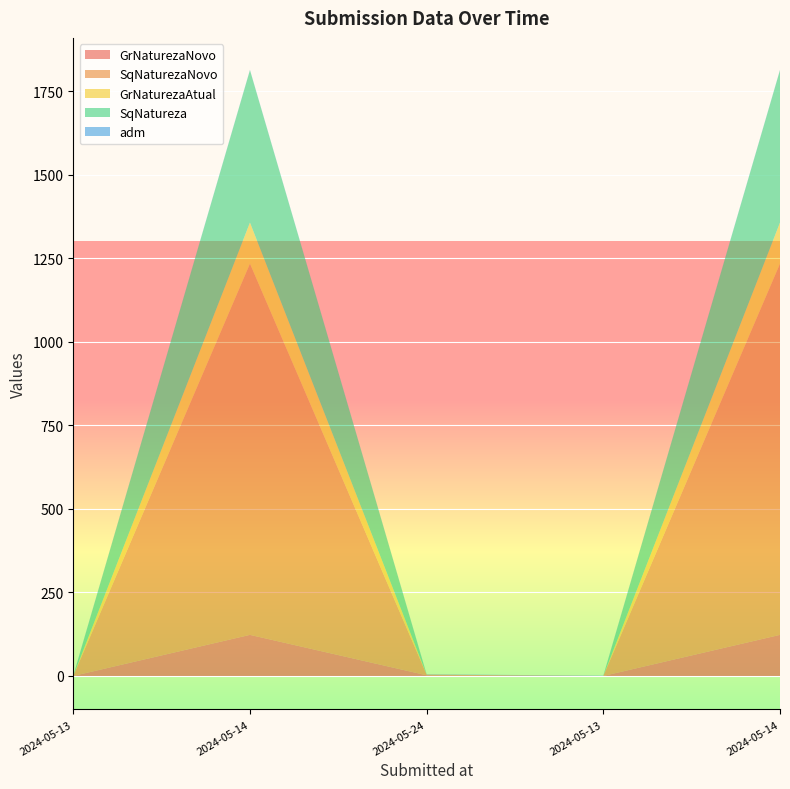

Reading left to right, what are all the values shown in this chart?

GrNaturezaNovo: 0	123	2	0	123
SqNaturezaNovo: 0	1111	2	0	1111
GrNaturezaAtual: 0	123	0	0	123
SqNatureza: 0	456	0	0	456
adm: 1	1	1	1	1